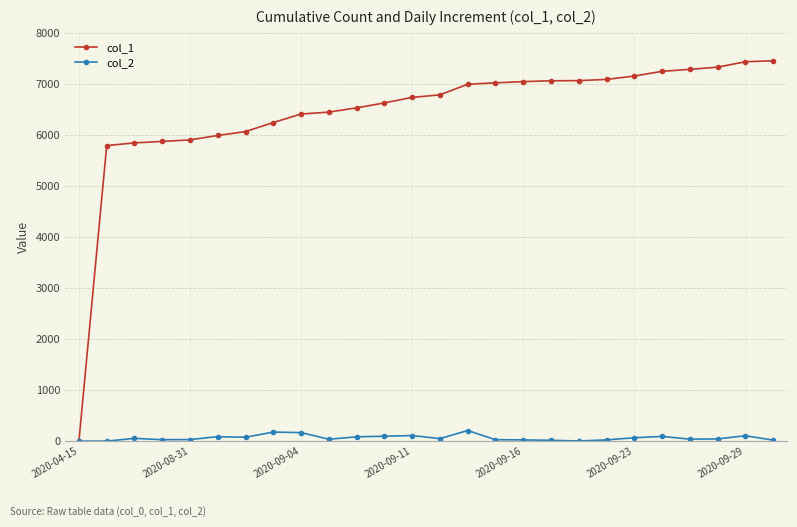

True or false: col_2 has more than 0 interior local peaks.

True